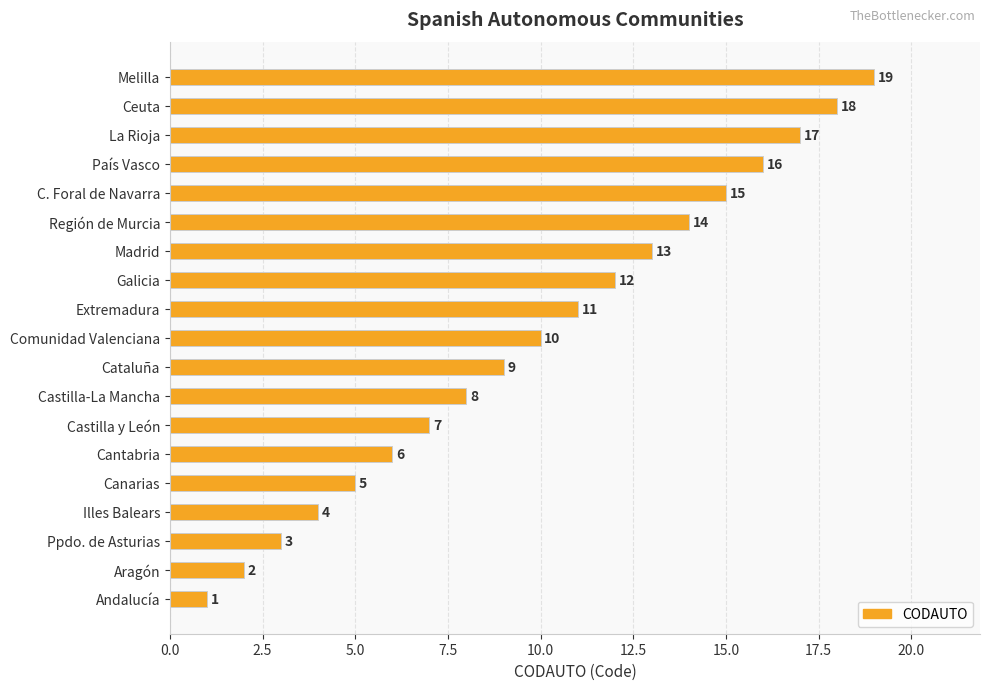

Which has a higher value, Cataluña or Cantabria?

Cataluña